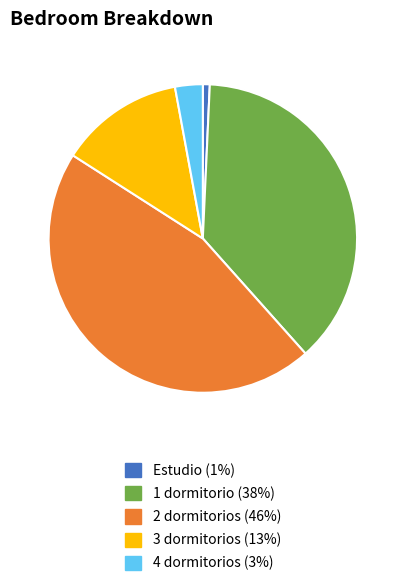

Does any single category account for the majority?

No